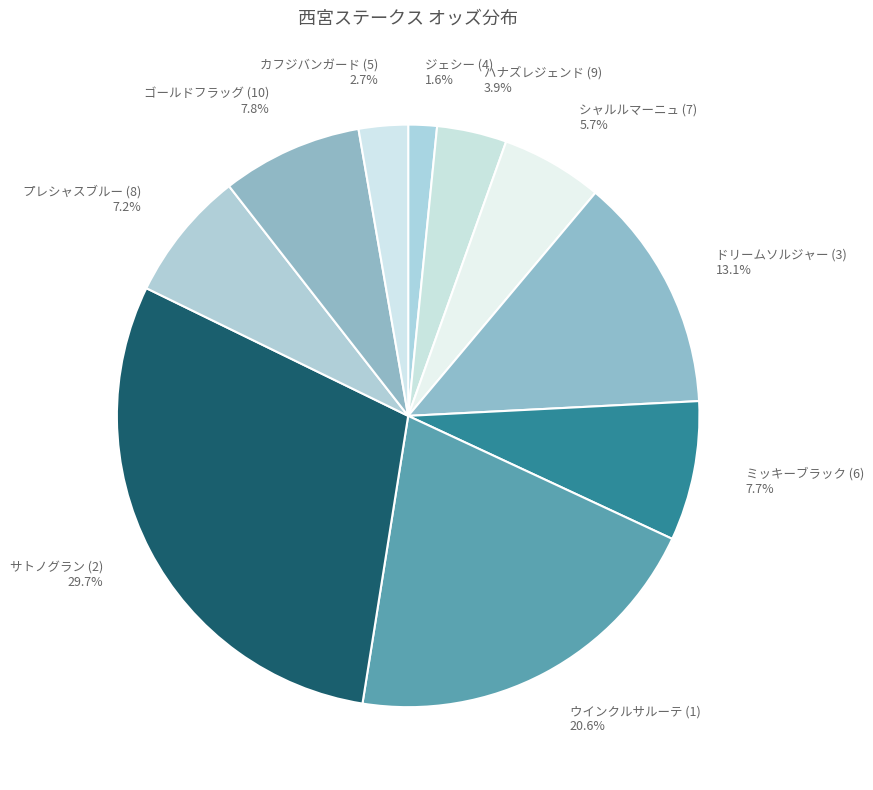

Do サトノグラン (2) and ミッキーブラック (6) together represent more than half of the pie?

No